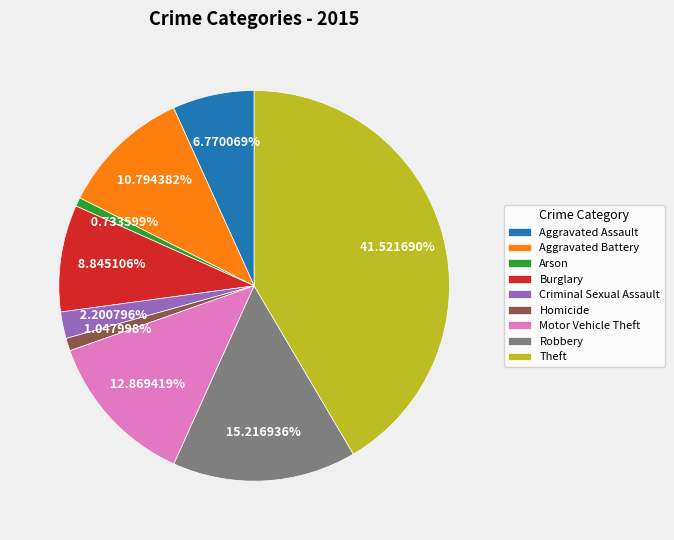

Is there any slice that represents more than half of the pie?

No